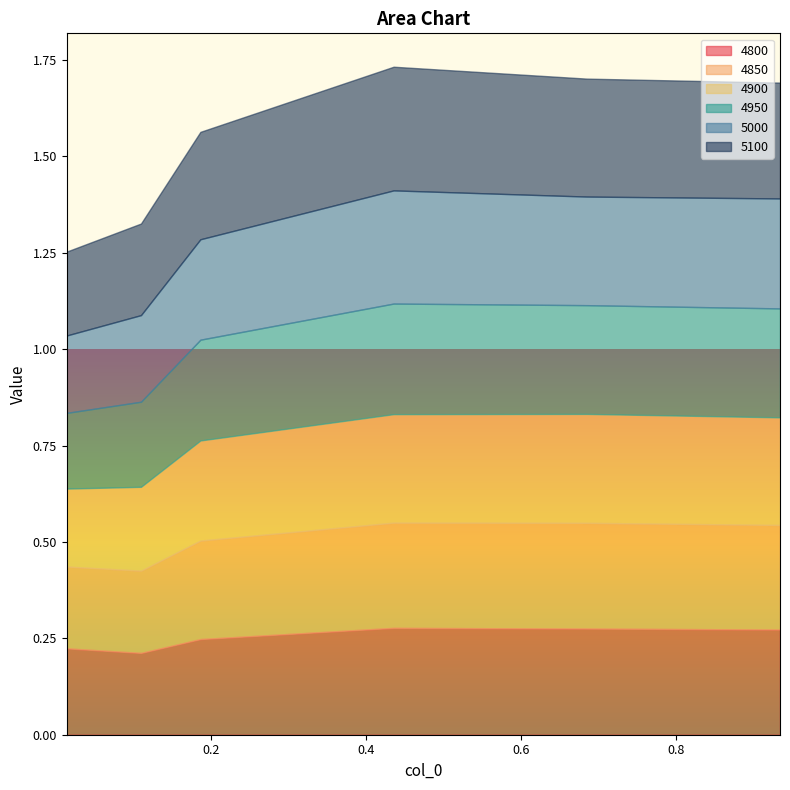

What is the difference between the maximum and minimum values in the 4900 series?

0.1